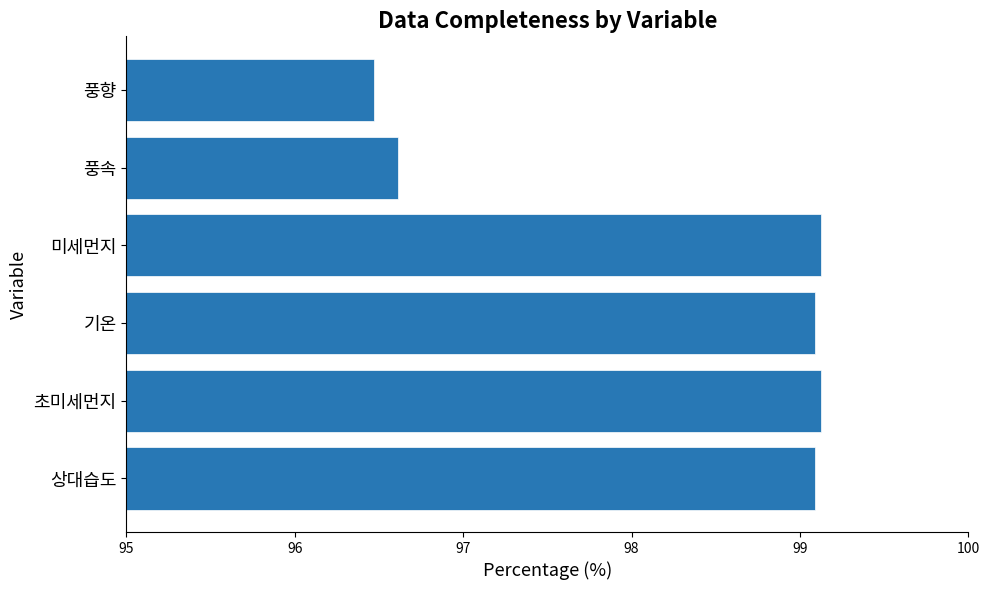

Reading top to bottom, what are all the values shown in this chart?

96.5	96.6	99.1	99.1	99.1	99.1